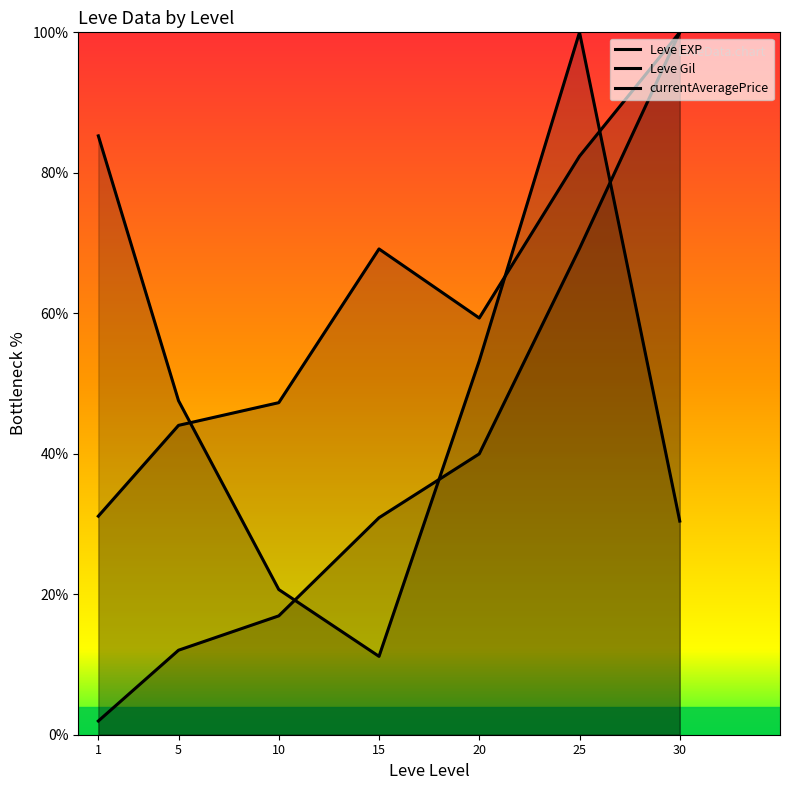

Which category has the highest value across all series?

30